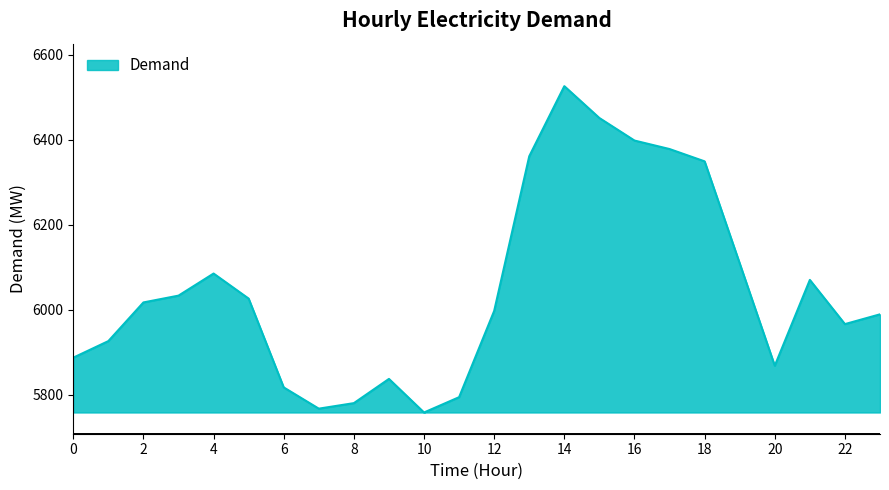

What is the difference between the maximum and minimum values?

768